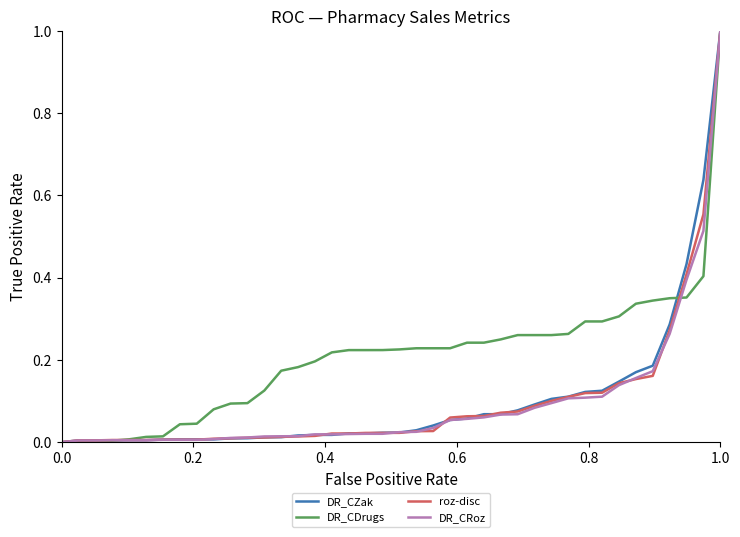

What are all the series names shown in the legend?

DR_CZak, DR_CDrugs, roz-disc, DR_CRoz